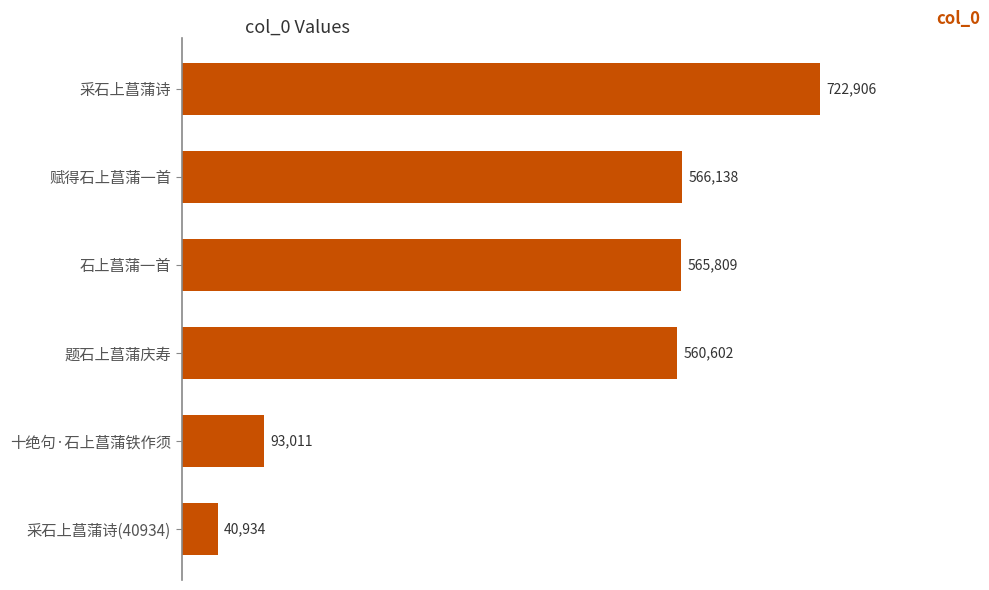

What is the average value?

424900